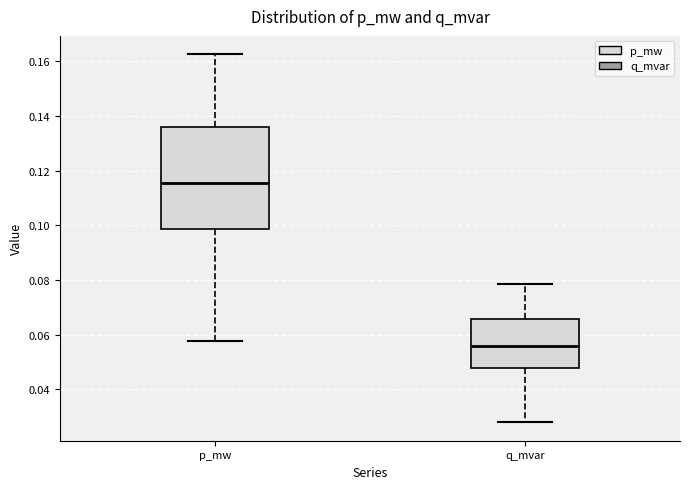

Which box is the tallest, from its lower edge to its upper edge?

p_mw